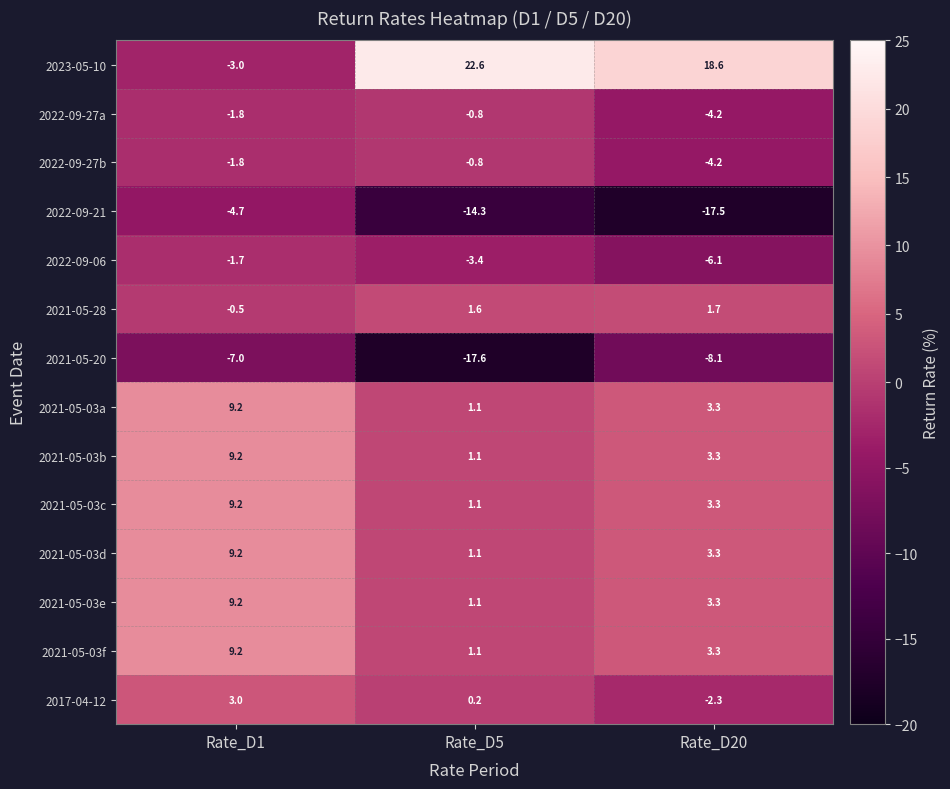

What is the difference between the maximum and minimum values in the 2022-09-21 series?

12.8